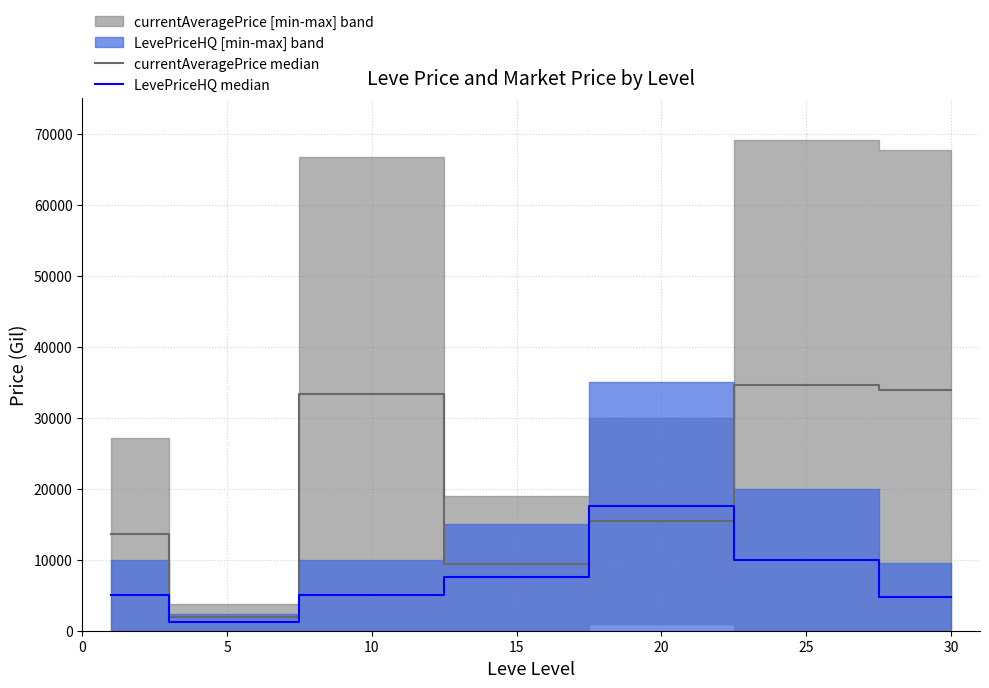

What is the highest value of the LevePriceHQ median series?

17500.0